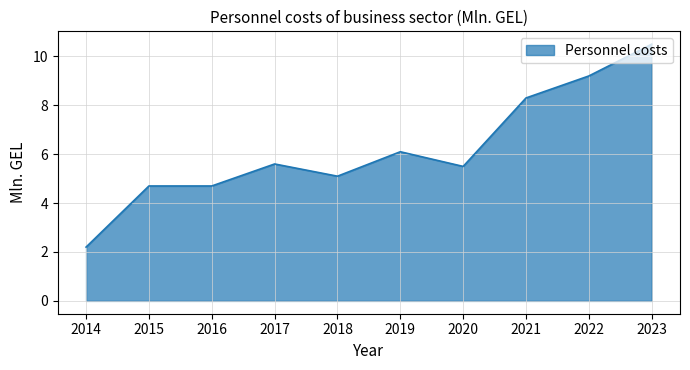

At which category does the chart reach its peak across all series?

2023